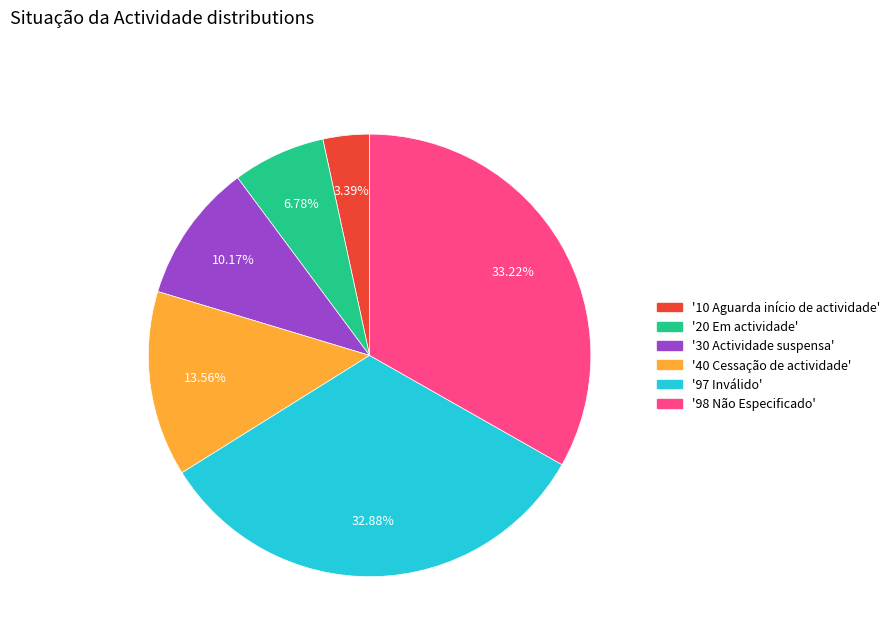

Is there a majority slice in this chart?

No